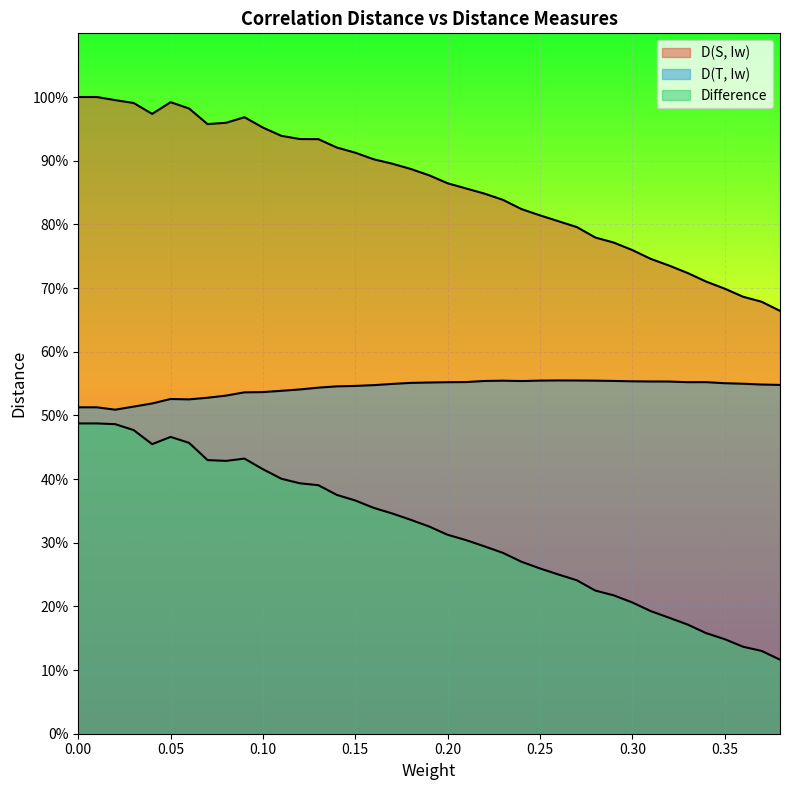

What is the value of the D(T, Iw) point at the 8th from the left?

0.5